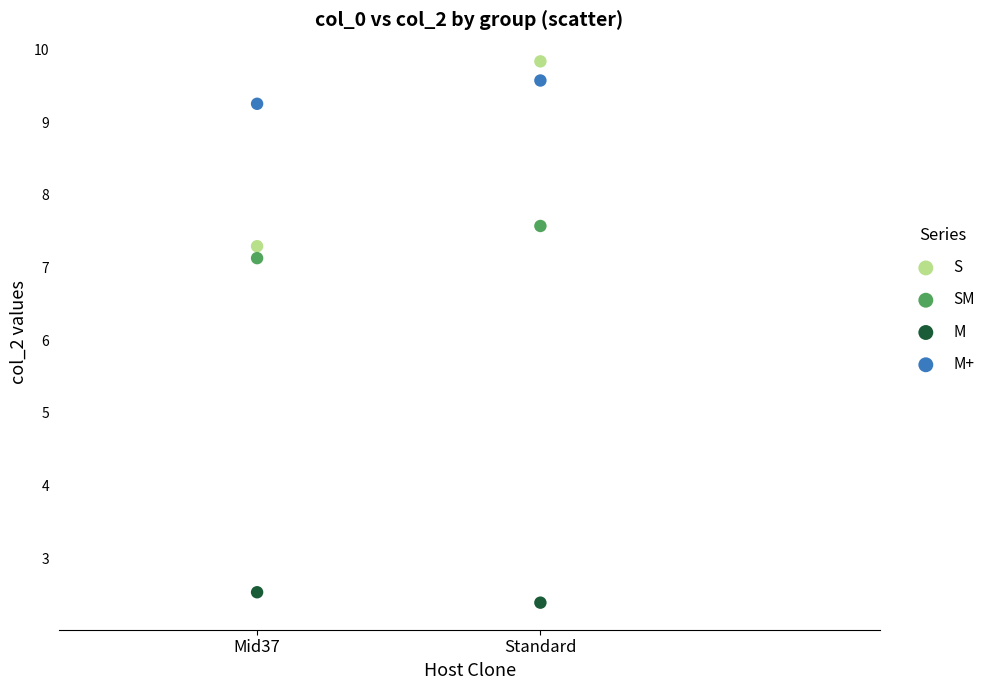

Which series contains the lowest Y value?

M